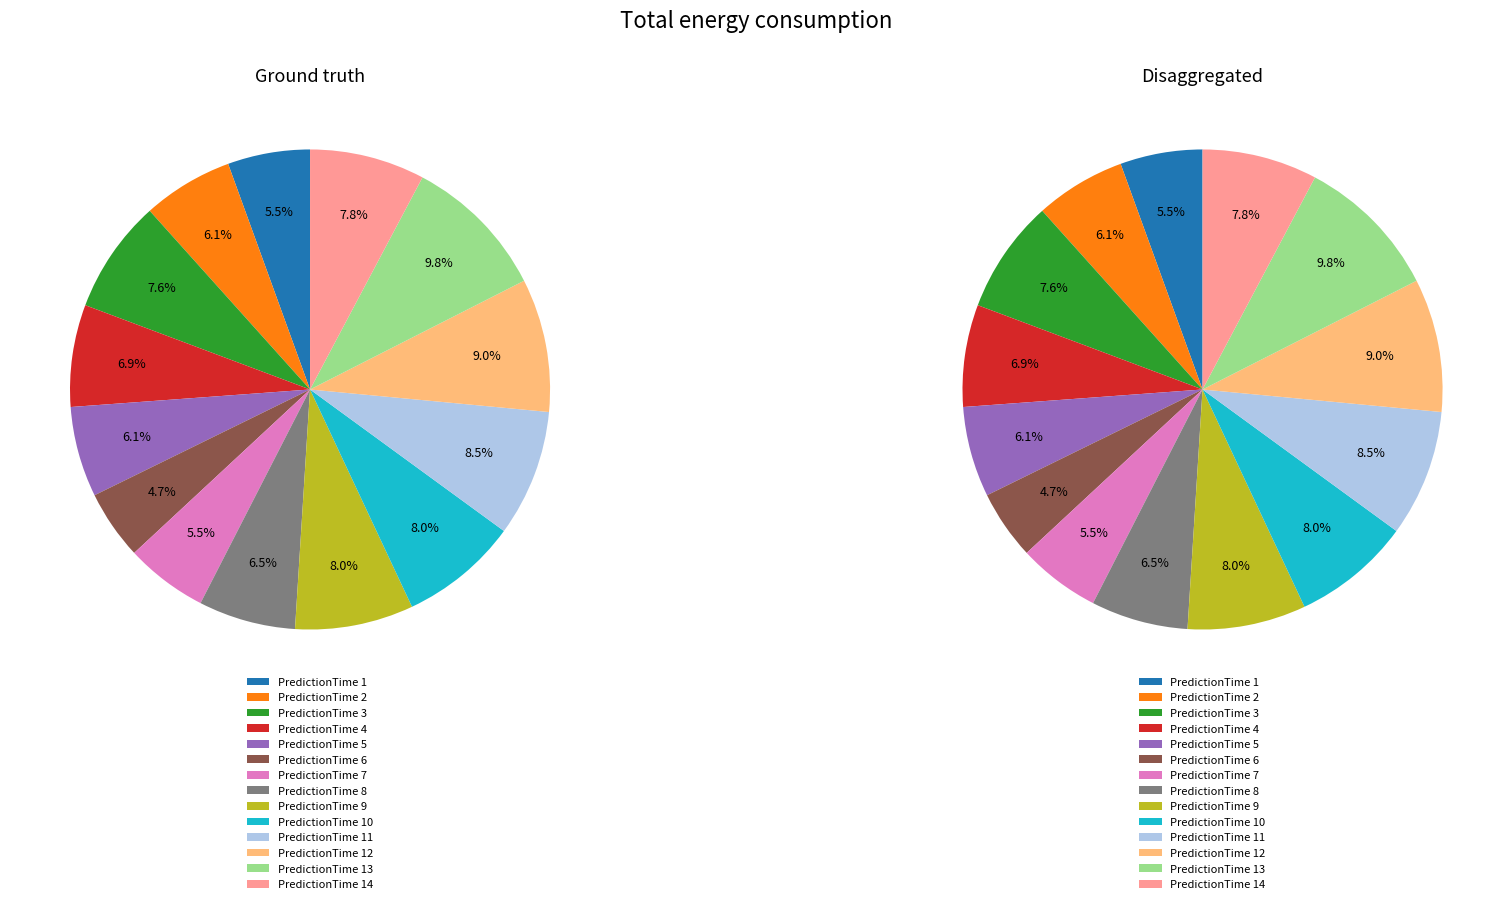

At 12, list the series in order from largest to smallest.

Ground truth, Disaggregated